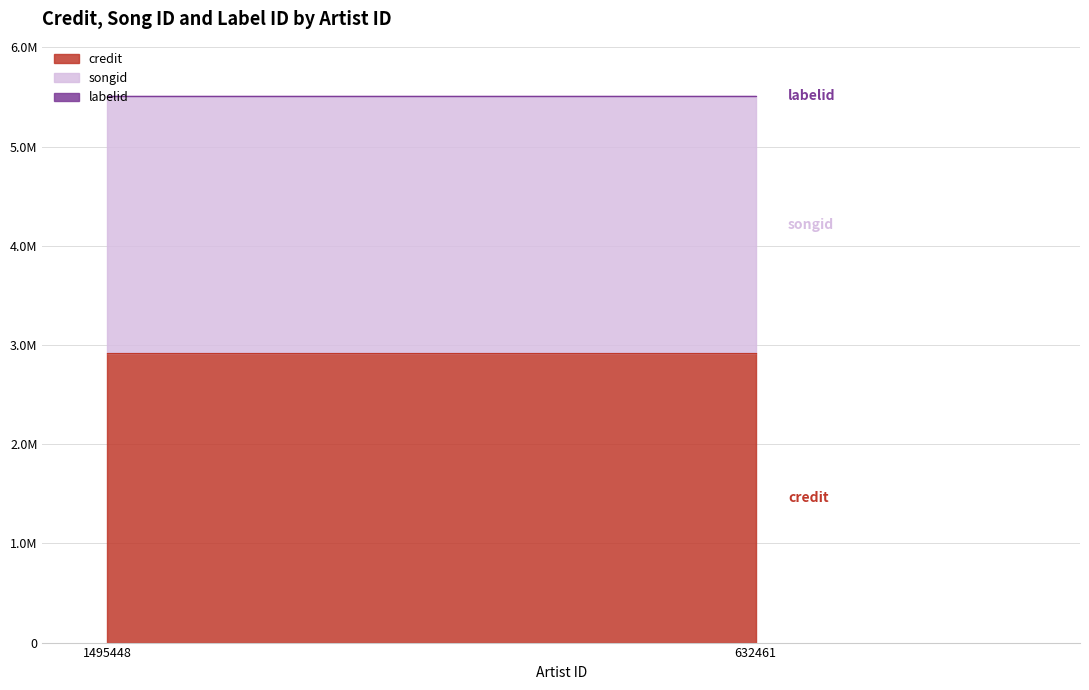

What is the smallest value displayed?

1842